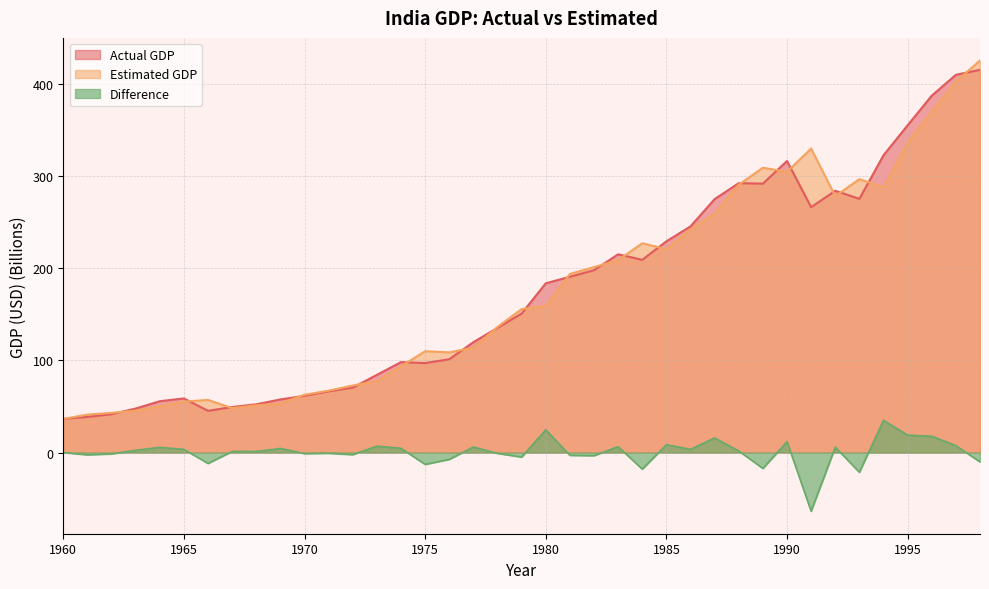

What is the difference between the maximum and minimum values in the Difference series?

98.7